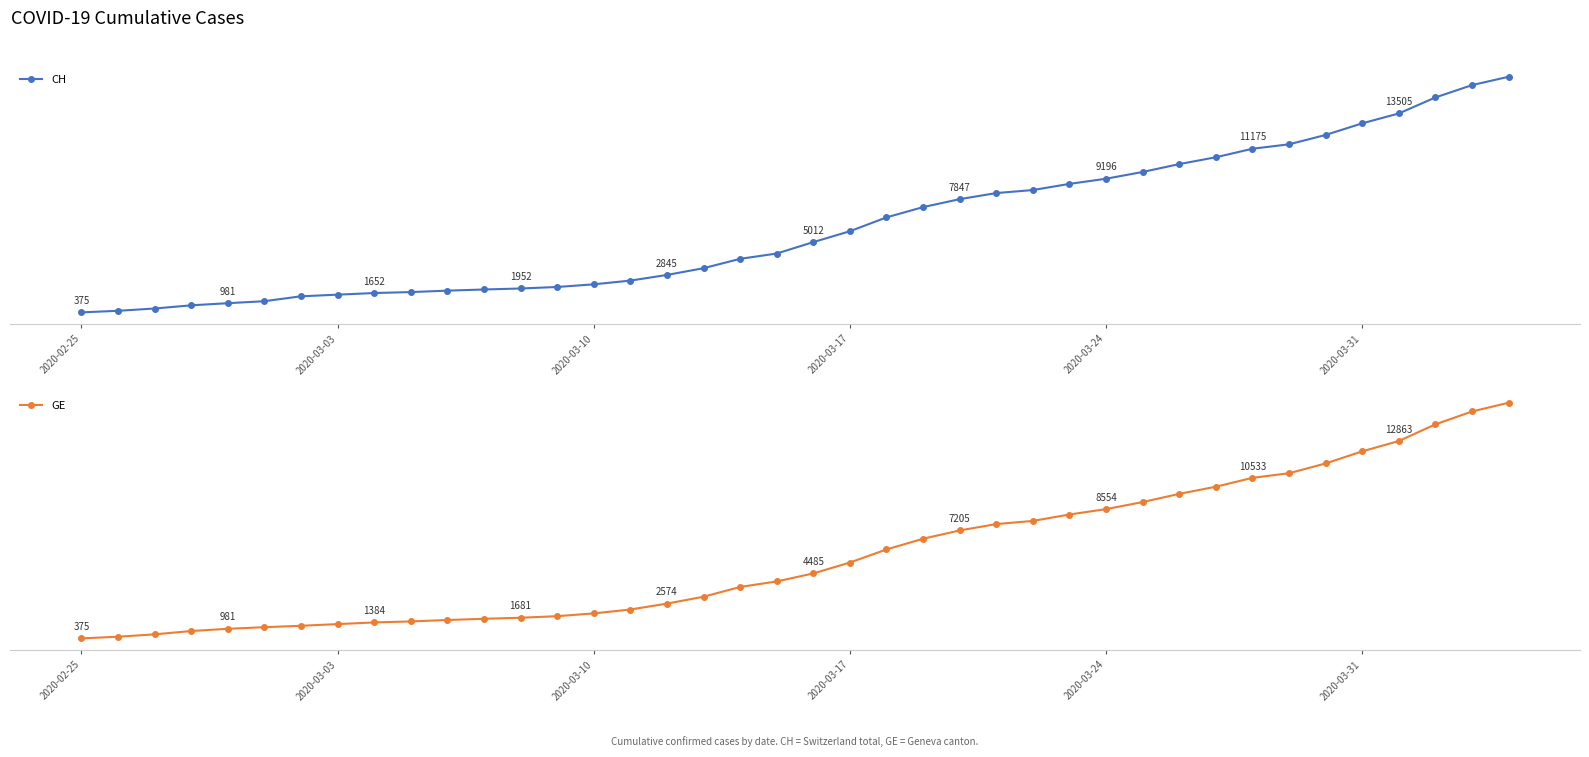

What is the difference between the maximum and minimum values in the CH series?

15551